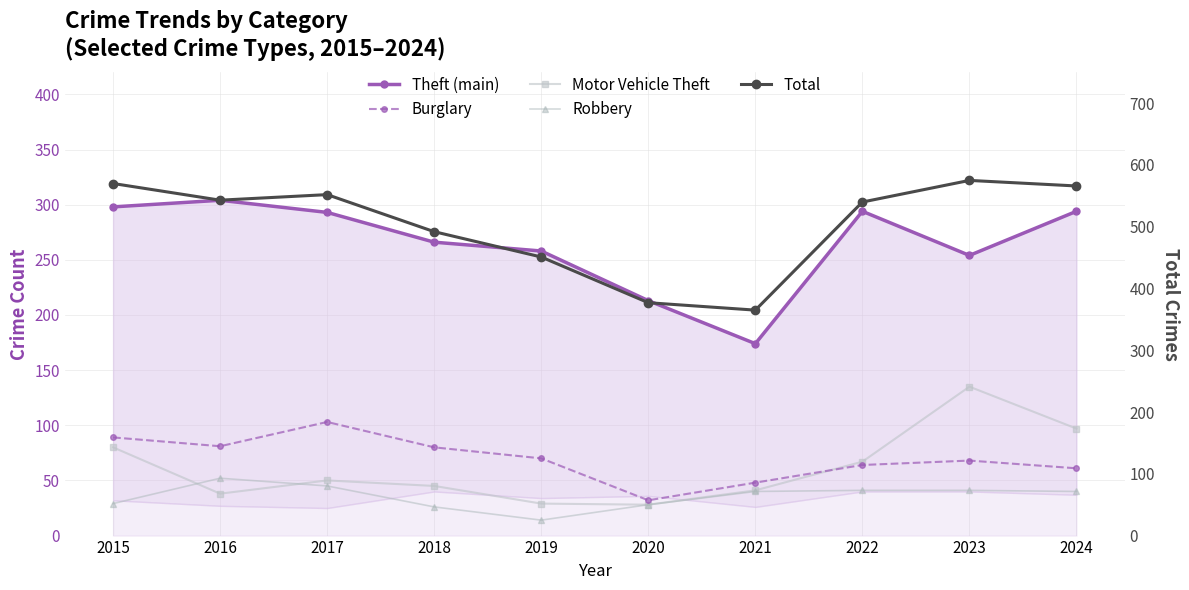

Which series has the largest total across all categories?

Total